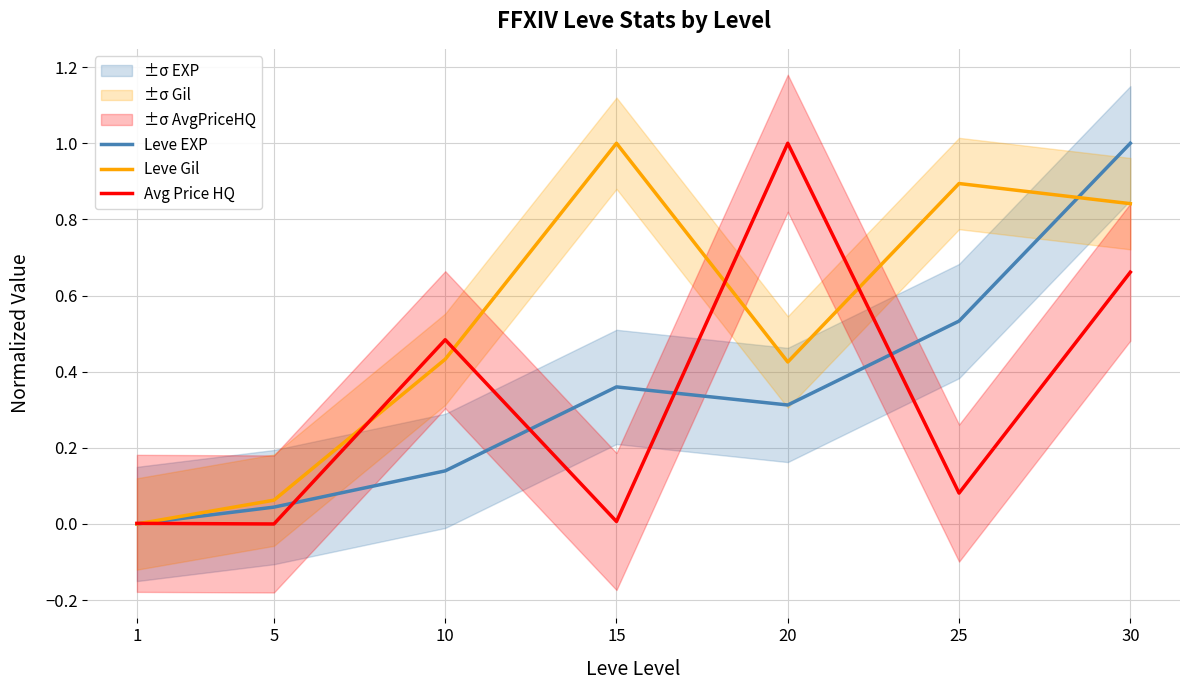

The value of Avg Price HQ at 10 is 0.5. True or false?

True